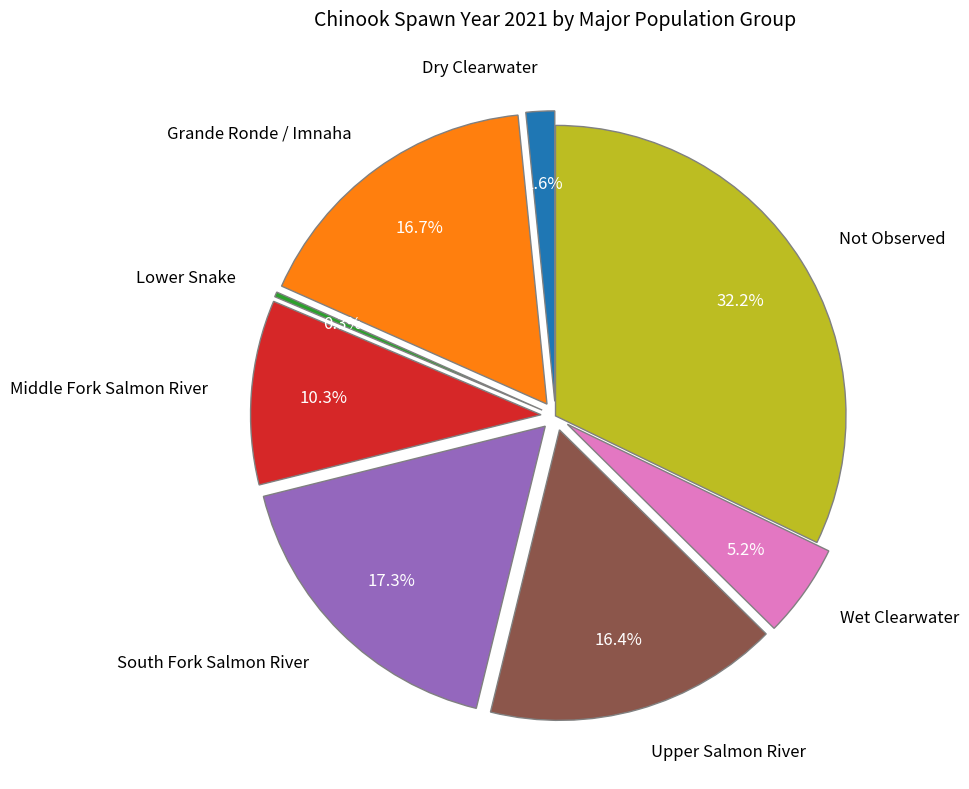

The Dry Clearwater slice represents 8% of the pie. True or false?

False